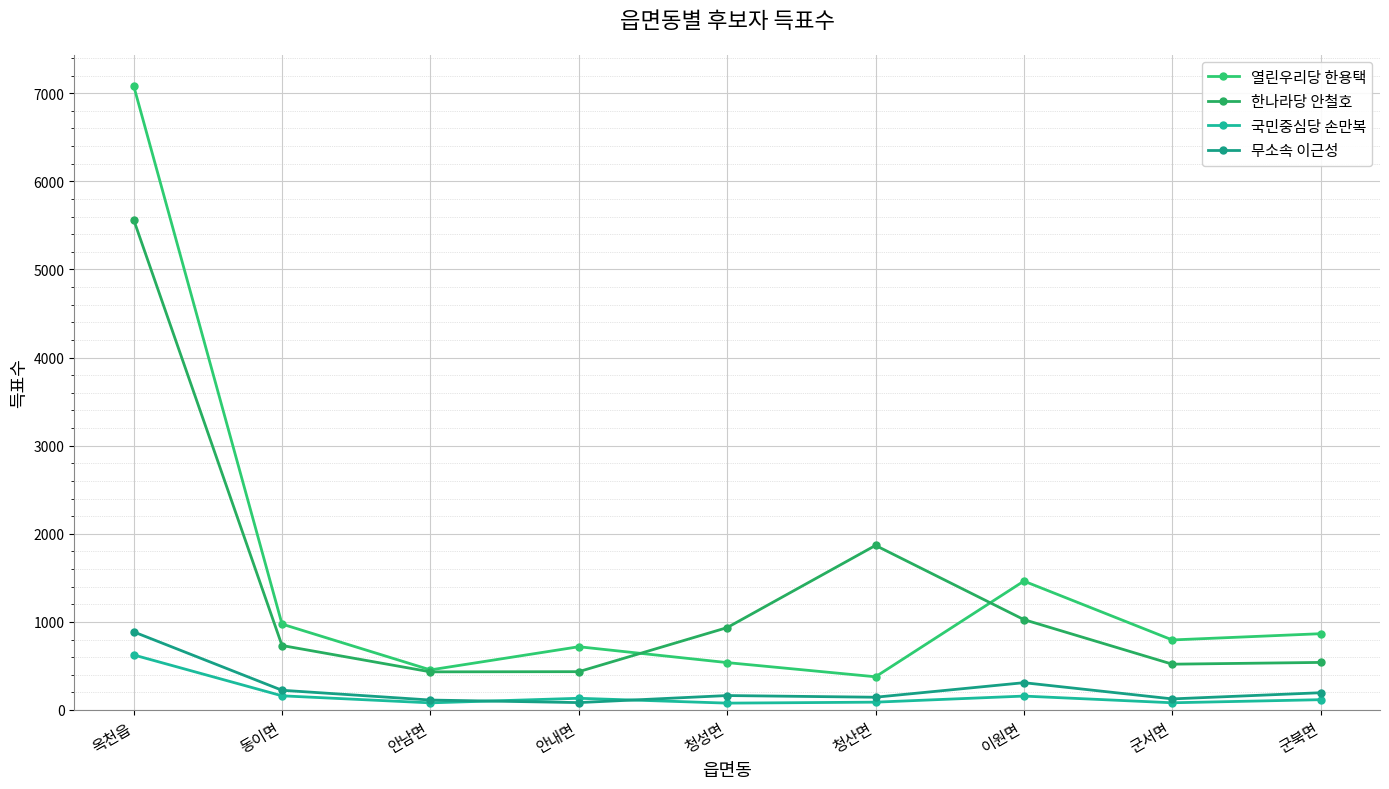

List the series in order of their peak value, highest first.

열린우리당 한용택, 한나라당 안철호, 무소속 이근성, 국민중심당 손만복